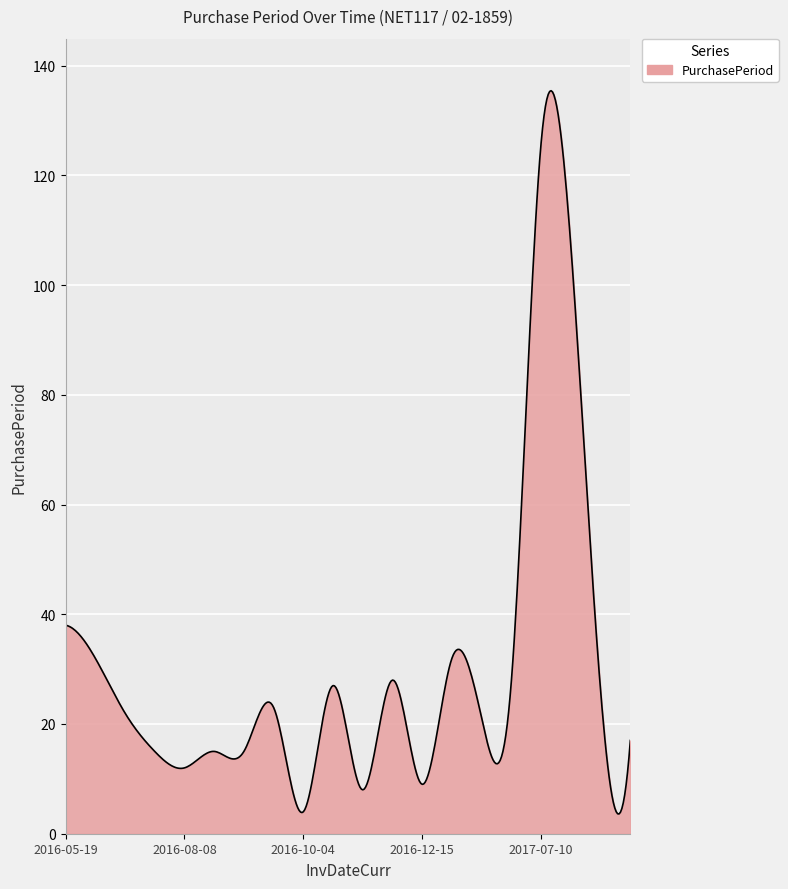

How many series are shown in this chart?

1